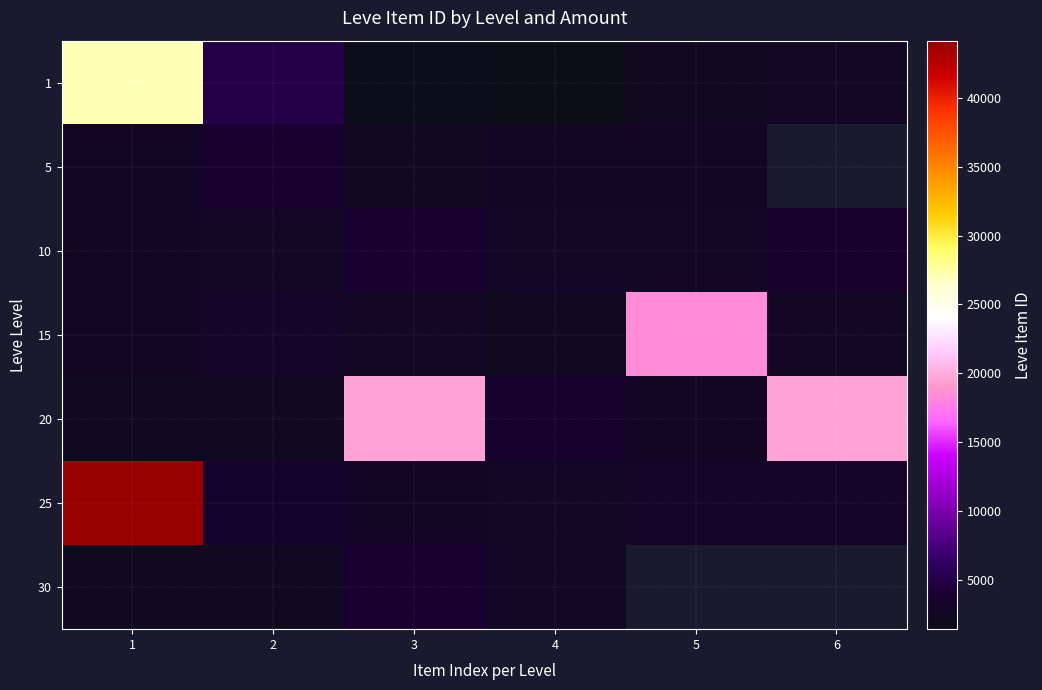

What is the difference between the second highest and minimum values in the 20 series?

17294.0